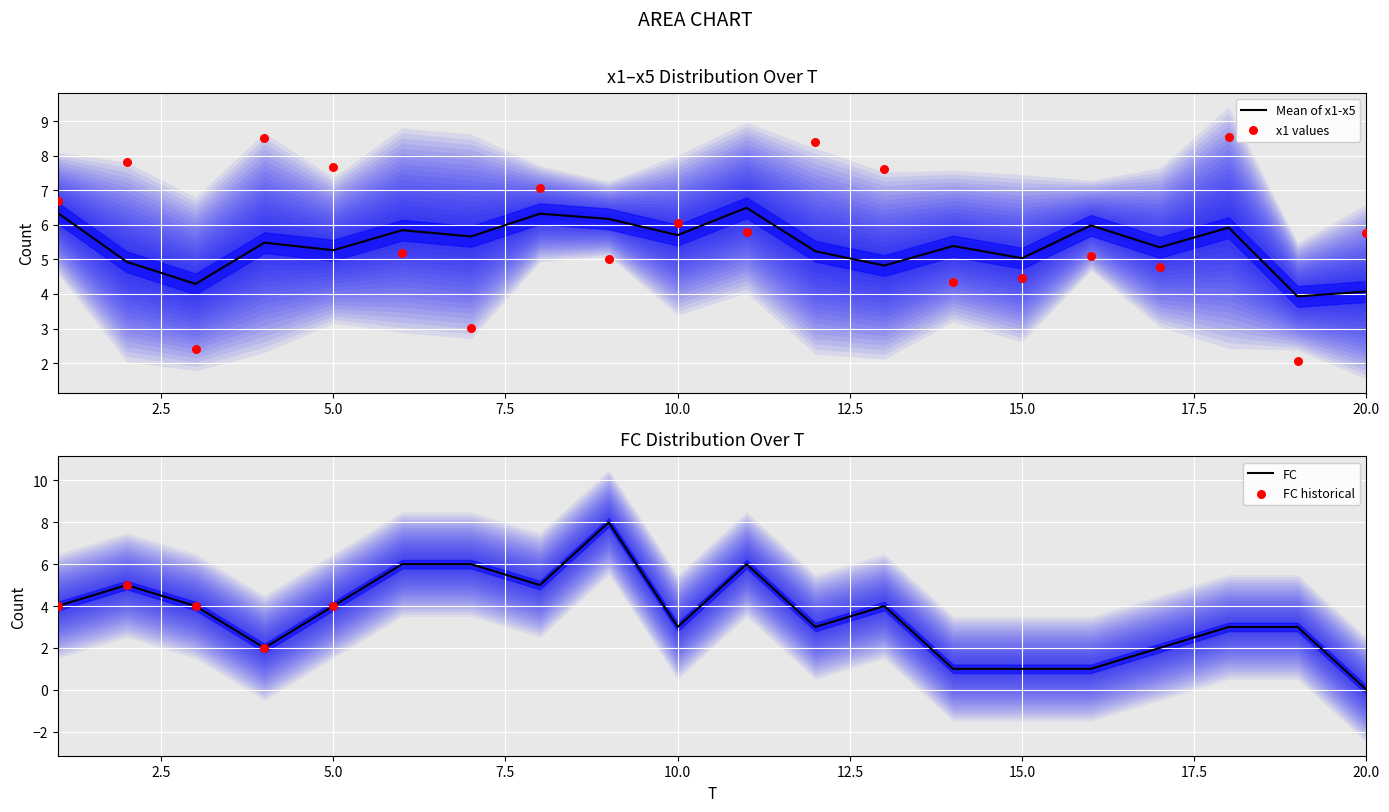

Which series has the largest total across all categories?

x1